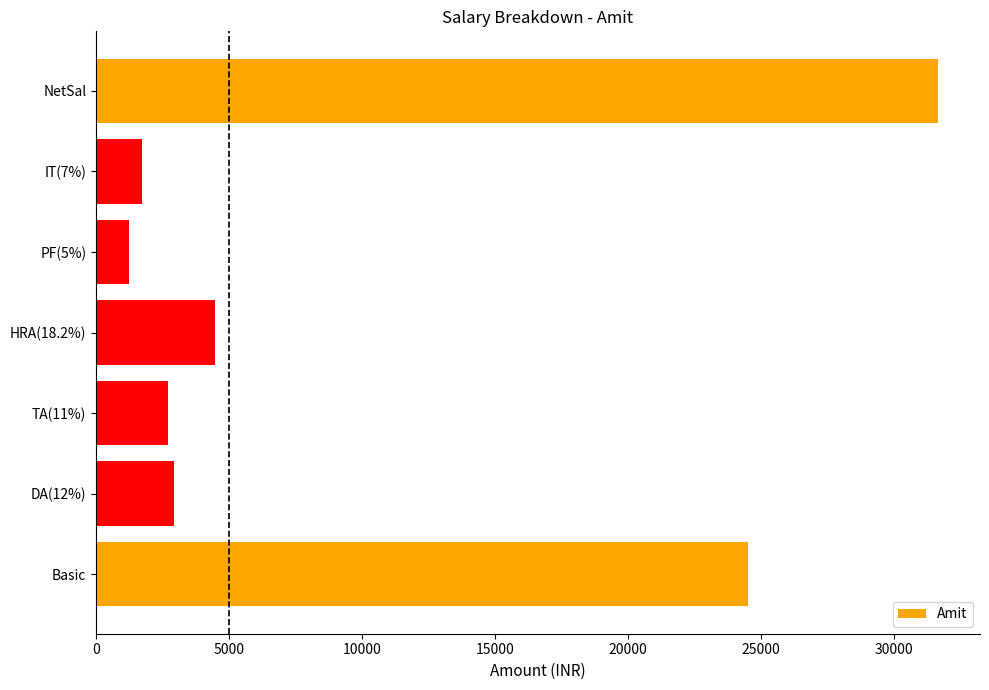

At which category does the chart reach its peak across all series?

NetSal